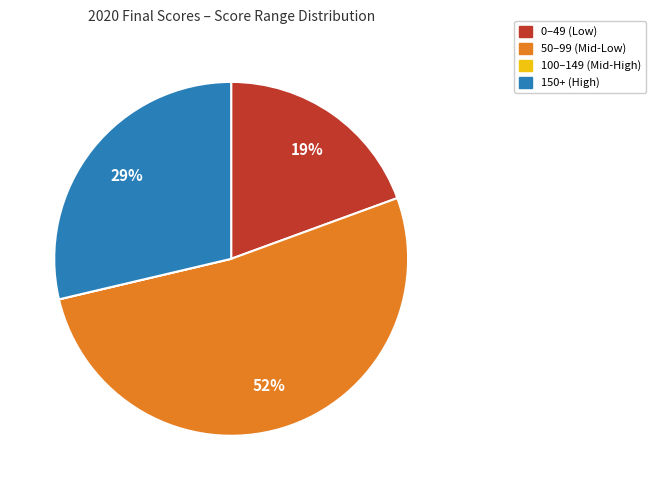

What is the ratio of the value at 150+ (High) to the value at 0–49 (Low)?

1.5